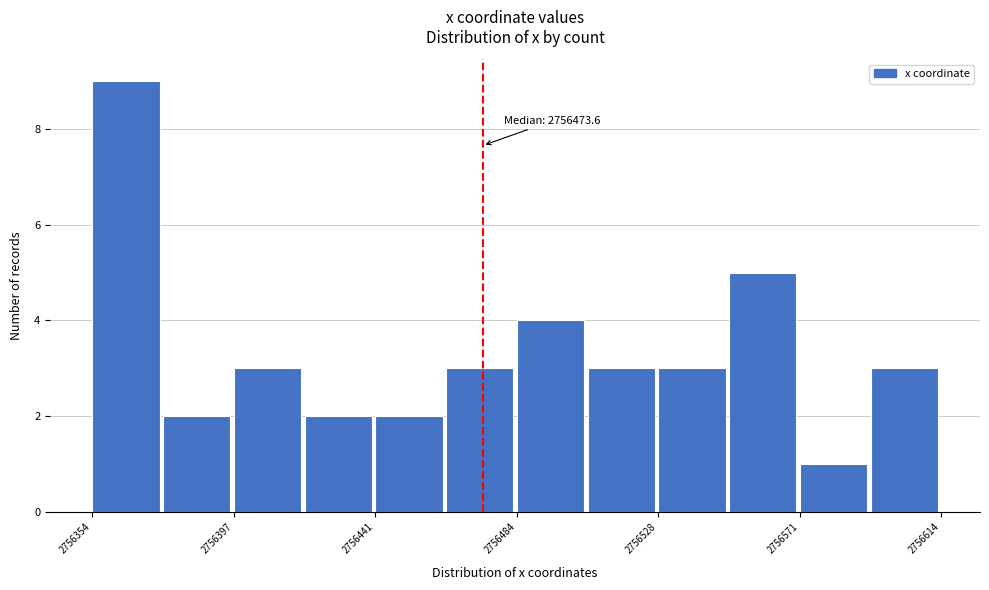

Over which range of the x-axis is the bar tallest?

2756355 to 2756375